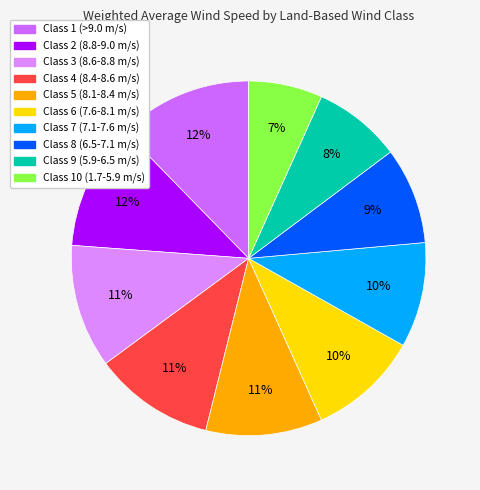

Is there any slice that represents more than half of the pie?

No